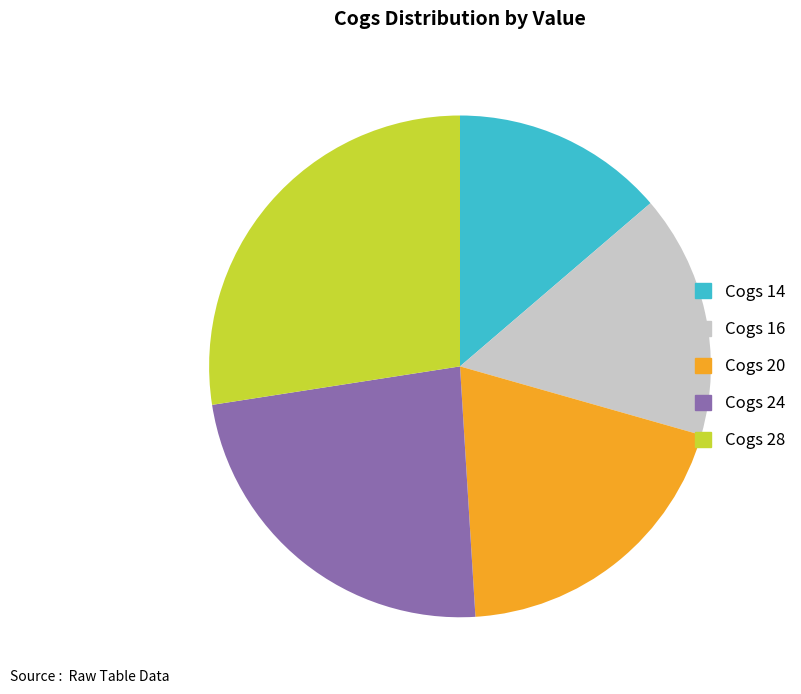

Is the sum of Cogs 14 and Cogs 28 greater than half?

No